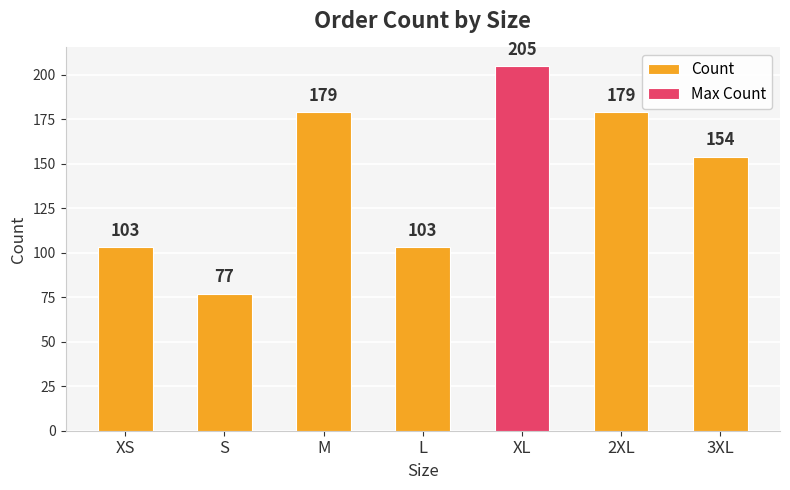

Reading left to right, transcribe all the data shown in this chart.

103	77	179	103	205	179	154